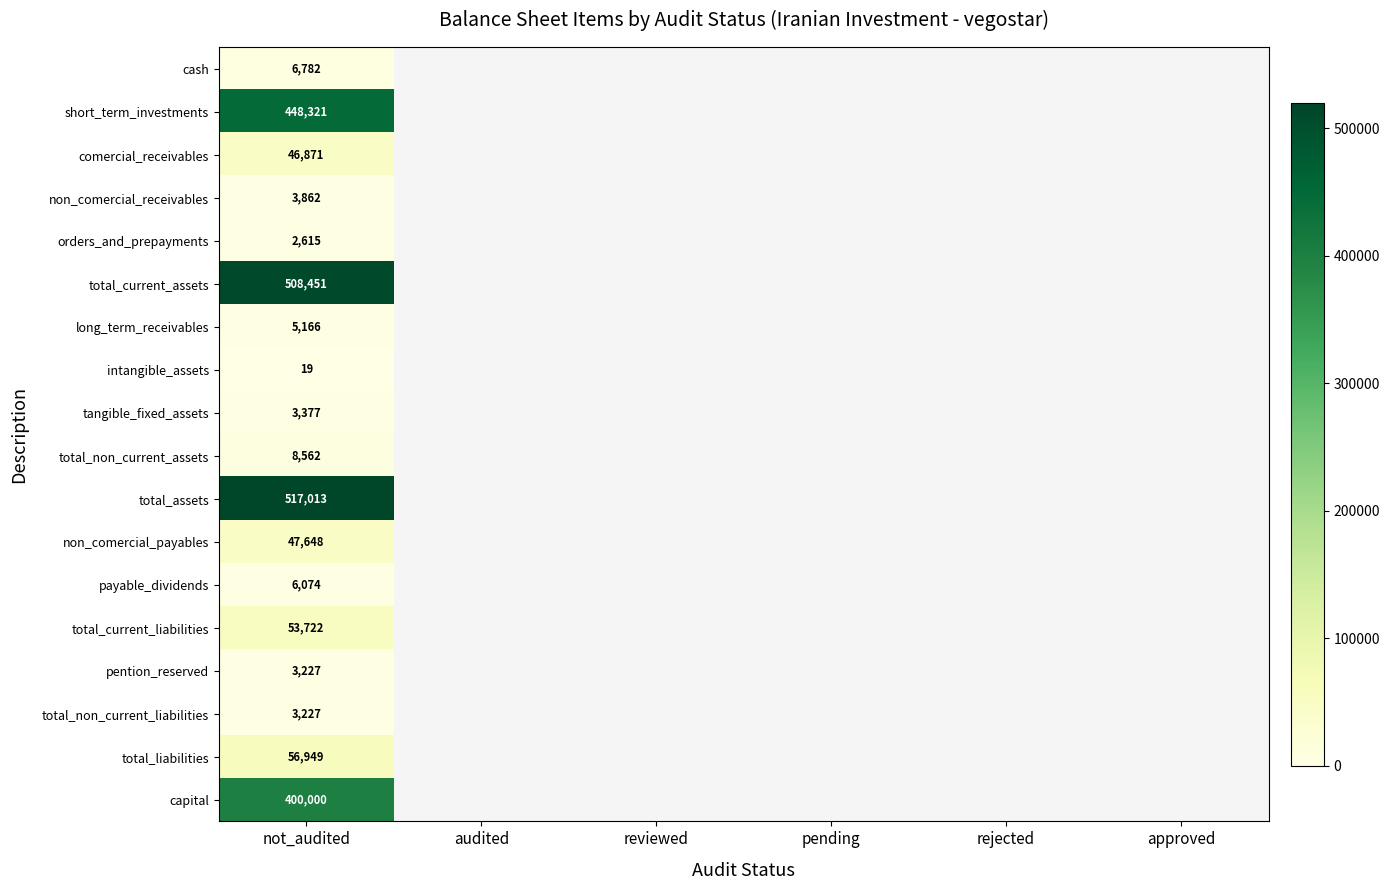

What is the difference between the highest and lowest values at not_audited?

516994